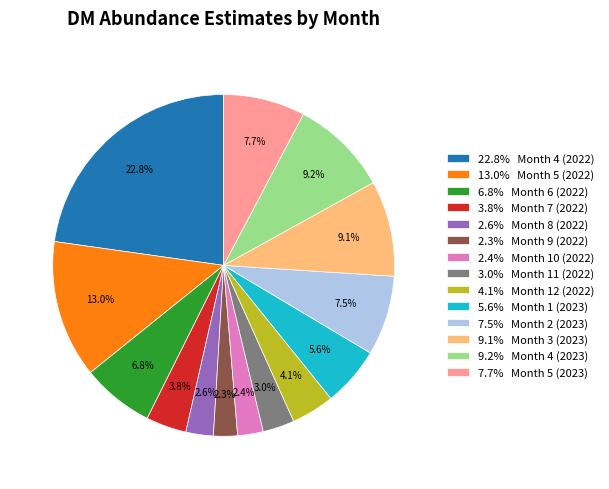

Count the number of slices in the pie.

14